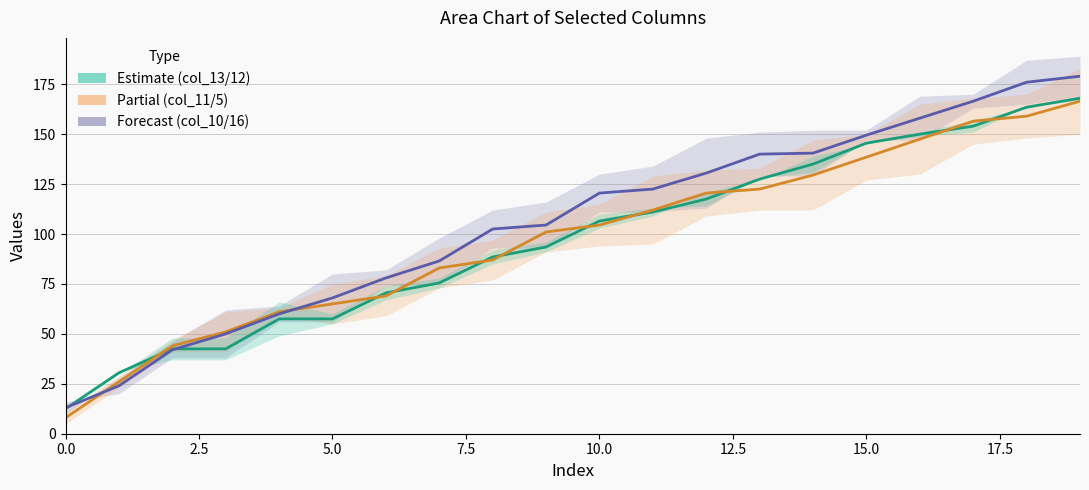

What is the label of the 8th point from the right?

12